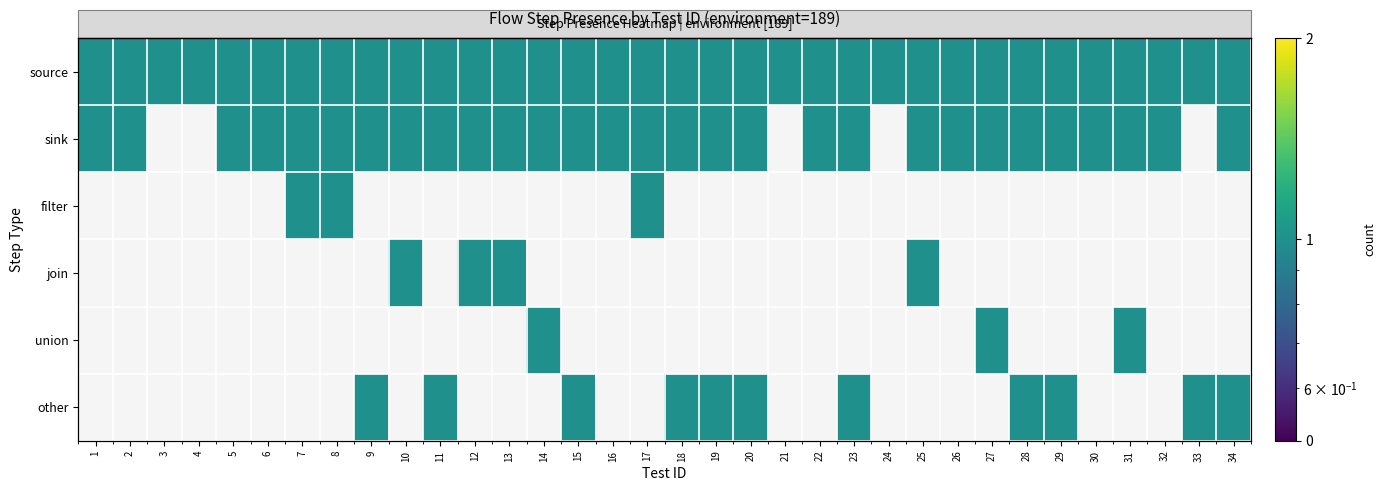

What is the difference between the maximum and minimum values in the join series?

1